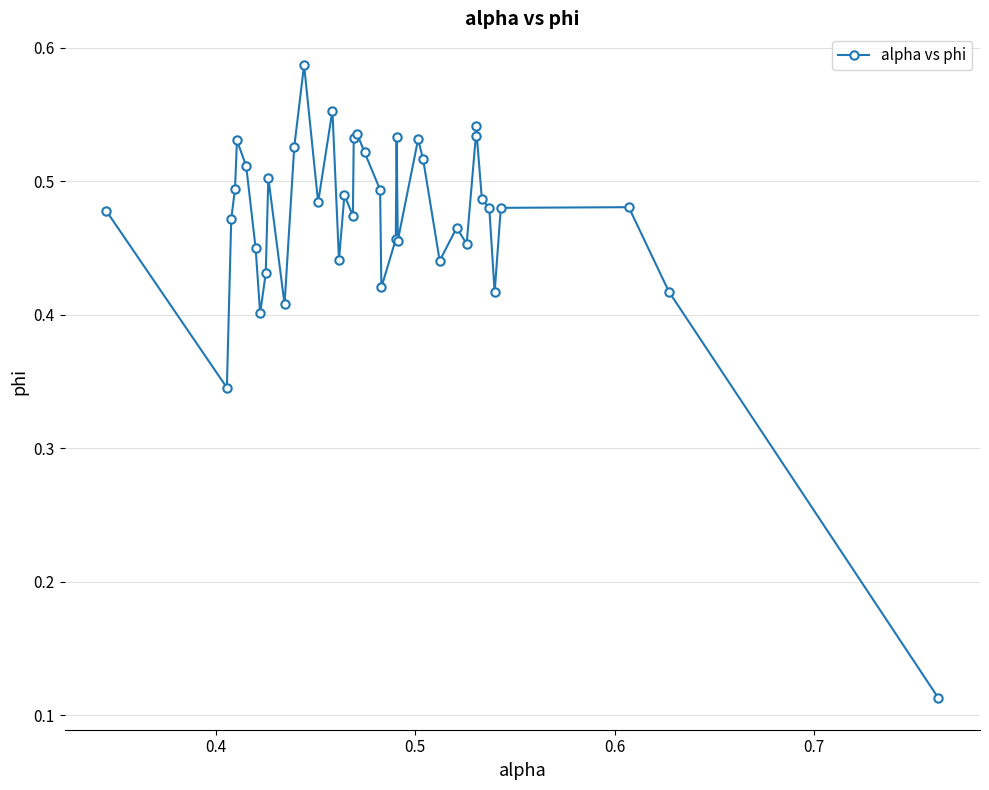

Count the values in the range 0 to 1.

40